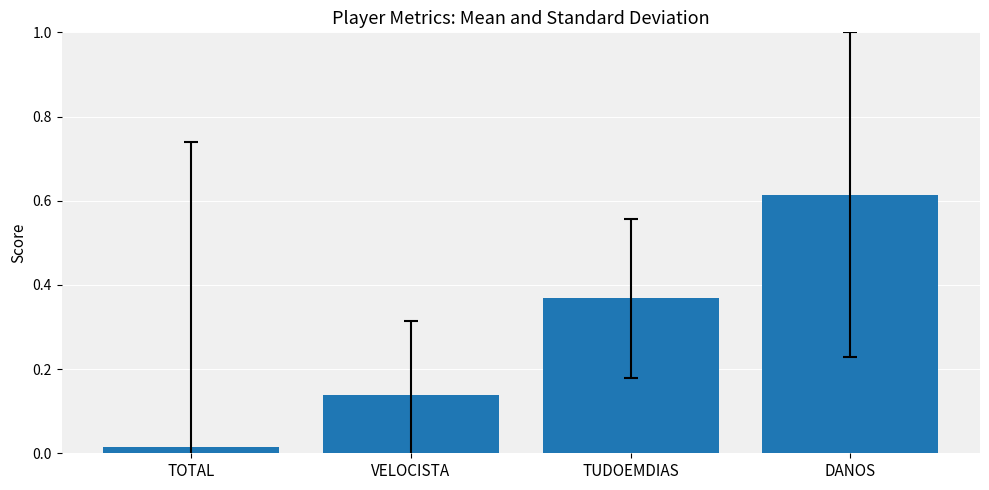

What is the label of the 3rd bar from the right?

VELOCISTA